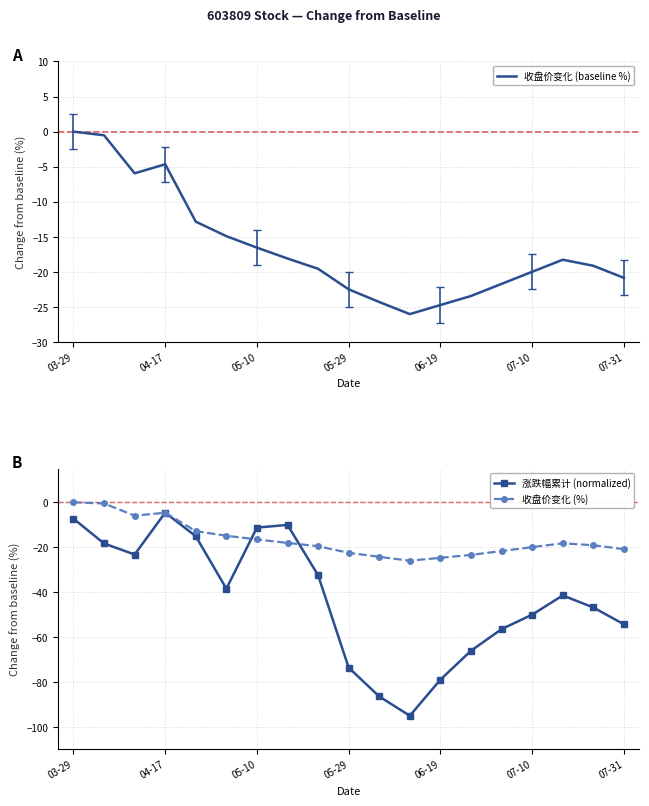

Reading left to right, list all the values displayed in this chart.

收盘价变化 (baseline %): 0.0	-0.5	-5.9	-4.6	-12.8	-14.9	-16.5	-18.1	-19.5	-22.5	-24.3	-26.0	-24.7	-23.4	-21.7	-20.0	-18.2	-19.1	-20.8
涨跌幅累计 (normalized): -7.3	-18.3	-23.2	-4.6	-15.1	-38.4	-11.2	-10.1	-32.5	-73.6	-86.4	-95.0	-78.9	-66.1	-56.4	-50.0	-41.4	-46.8	-54.3
收盘价变化 (%): 0.0	-0.5	-5.9	-4.6	-12.8	-14.9	-16.5	-18.1	-19.5	-22.5	-24.3	-26.0	-24.7	-23.4	-21.7	-20.0	-18.2	-19.1	-20.8